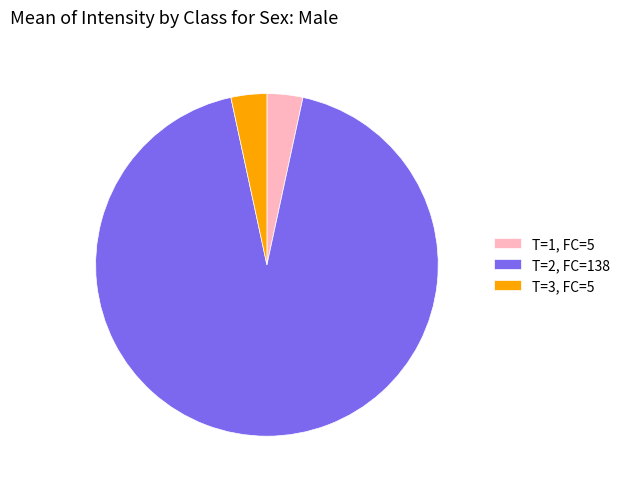

Between T=1, FC=5 and T=2, FC=138, which is larger?

T=2, FC=138